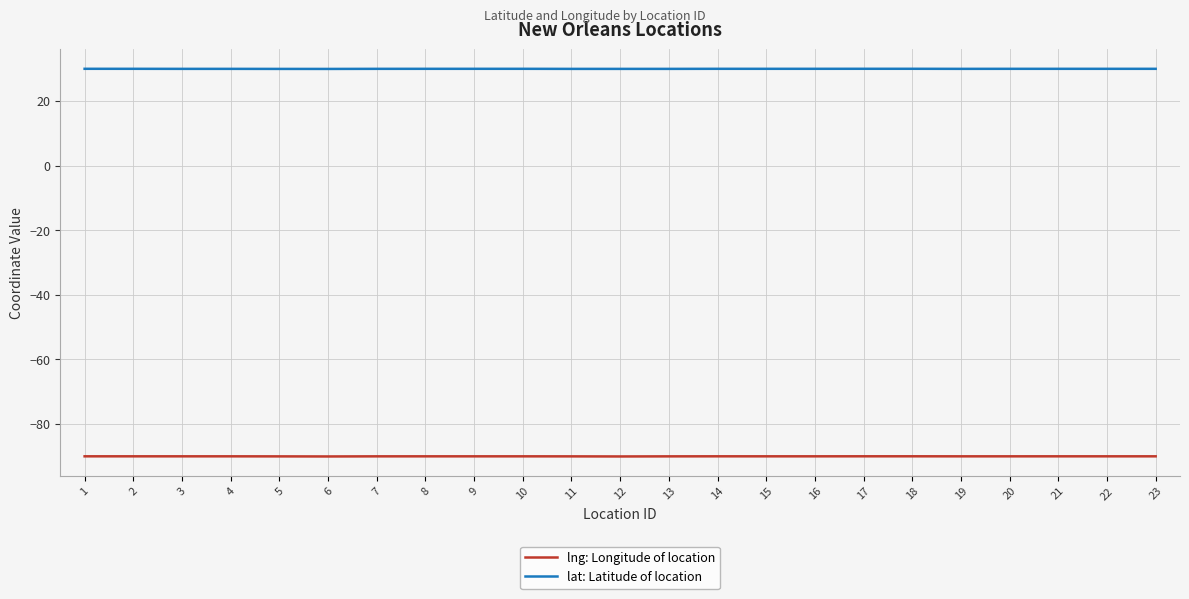

What is the smallest value displayed?

-90.1